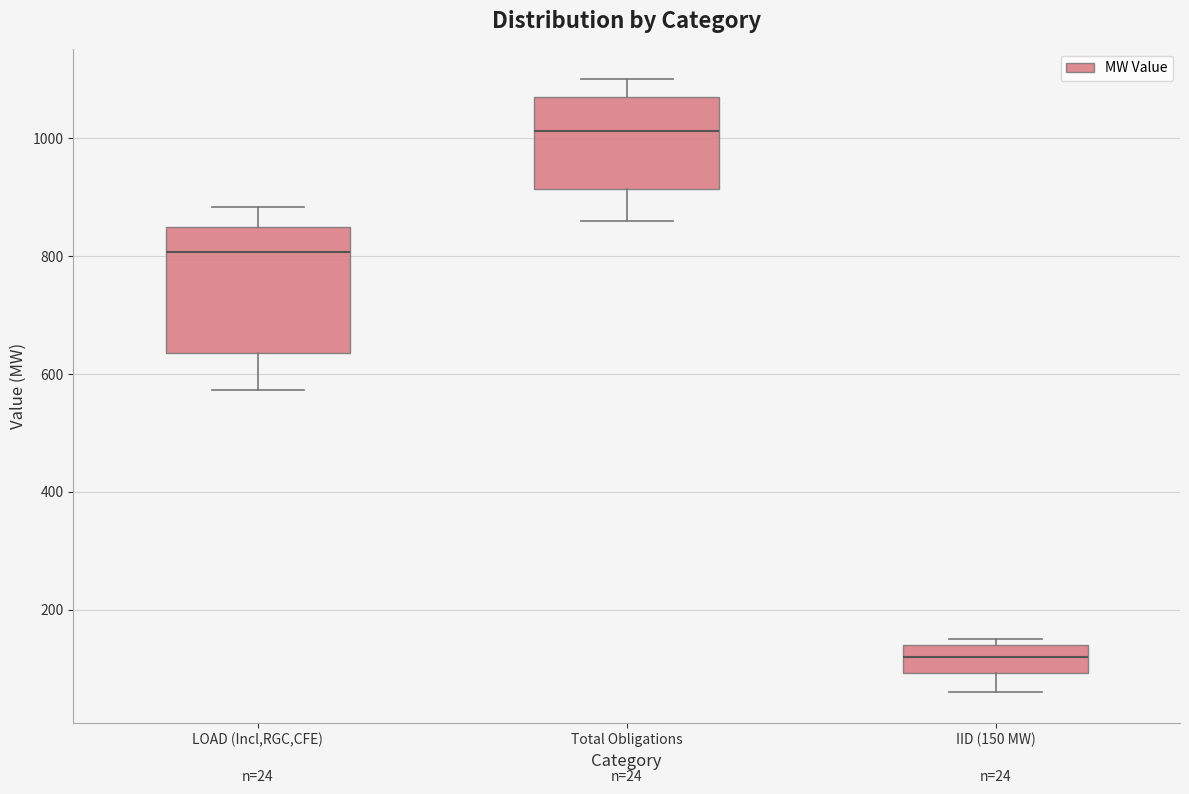

Comparing the boxes themselves (not the whiskers), which one is the tallest?

LOAD (Incl,RGC,CFE)